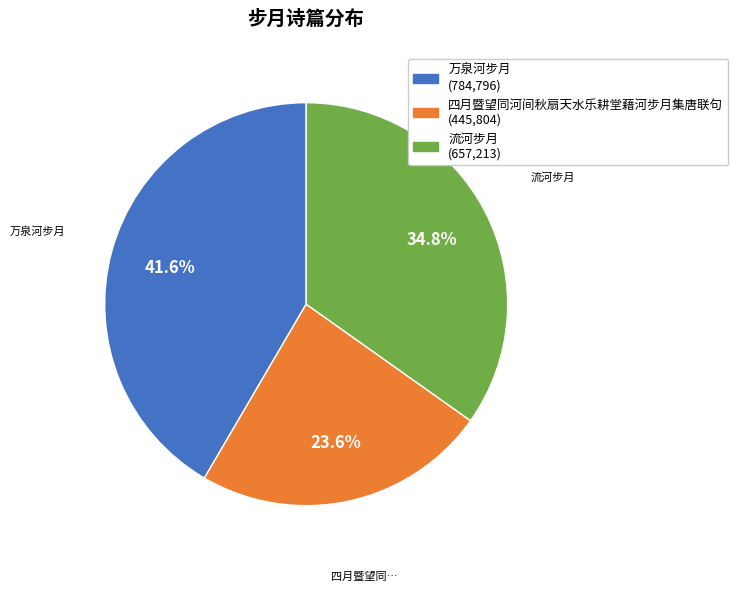

How much of the chart is everything except 四月暨望同河间秋扇天水乐耕堂藉河步月集唐联句?

76.4%